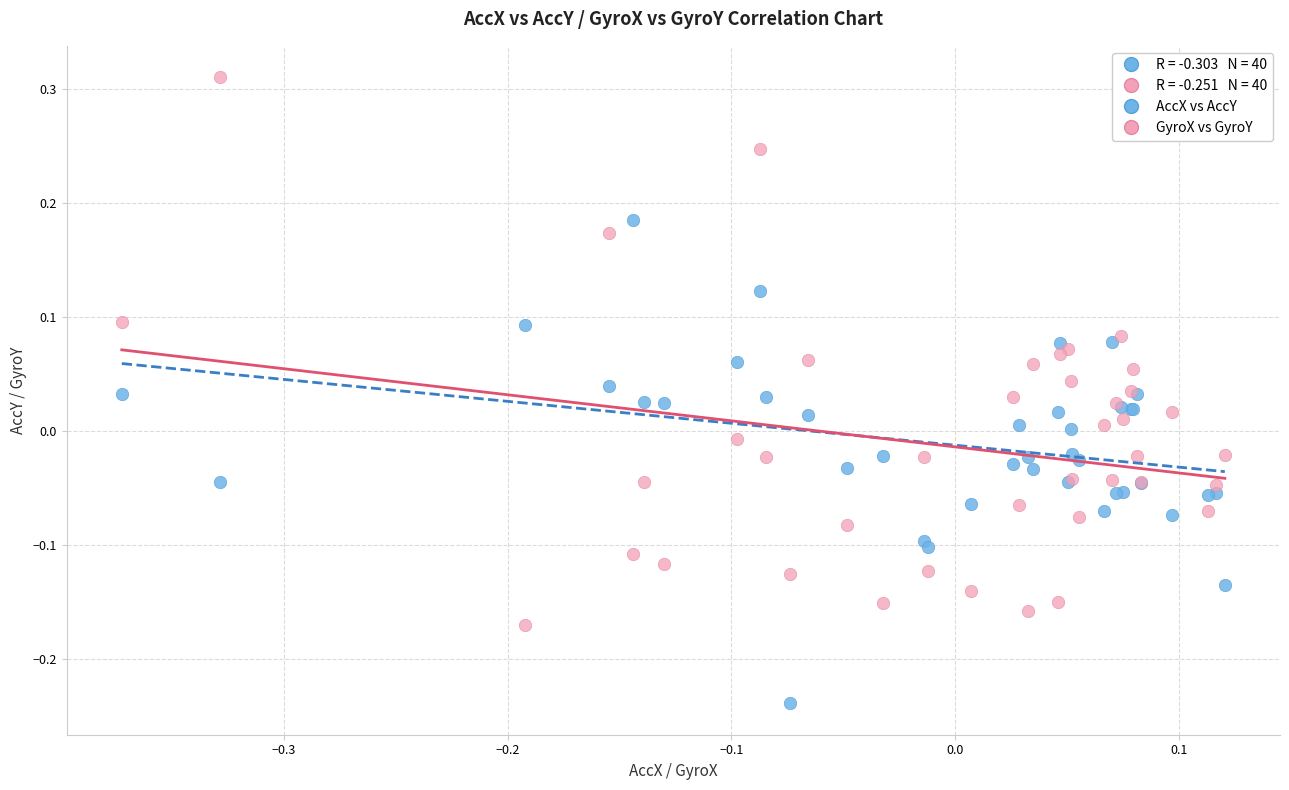

Which series has the widest spread of Y values?

GyroX vs GyroY